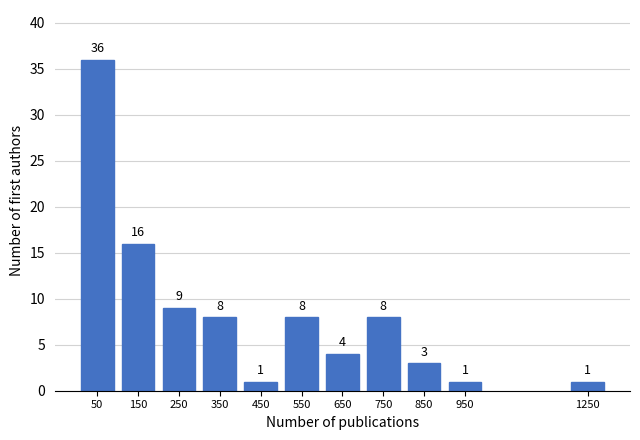

Reading left to right, what are all the values shown in this chart?

36	16	9	8	1	8	4	8	3	1	1